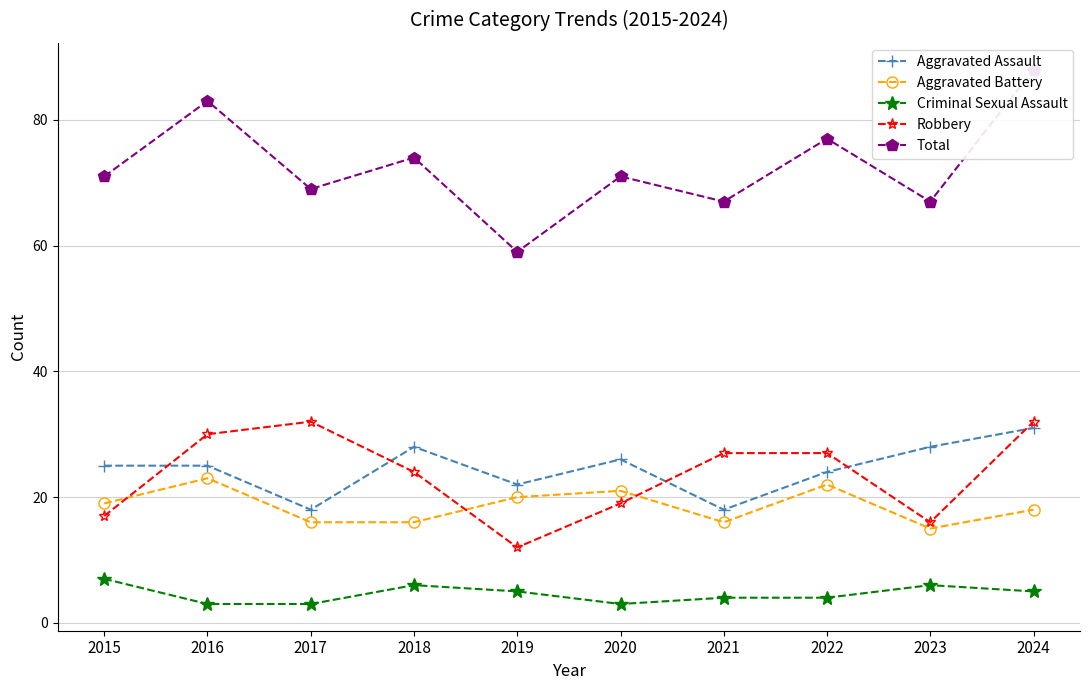

How many lines are shown in the chart?

5